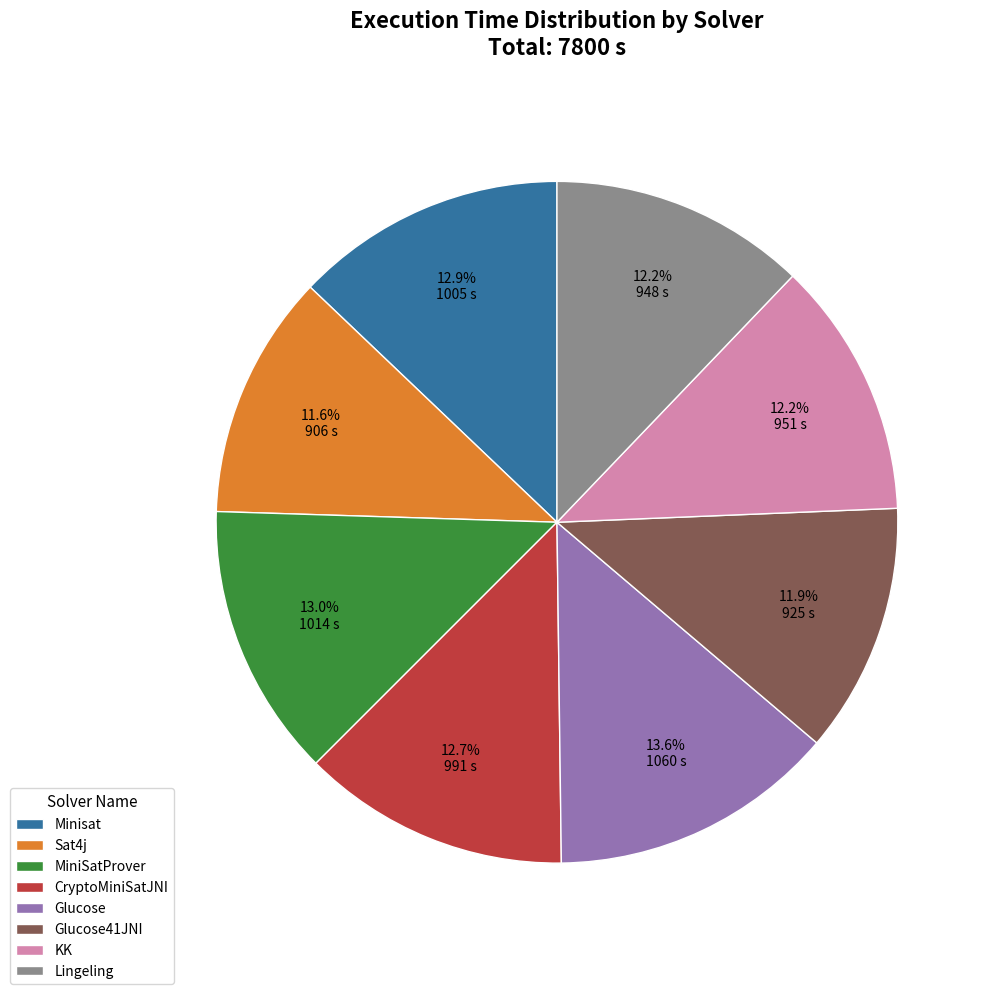

Between Sat4j and Lingeling, which is larger?

Lingeling